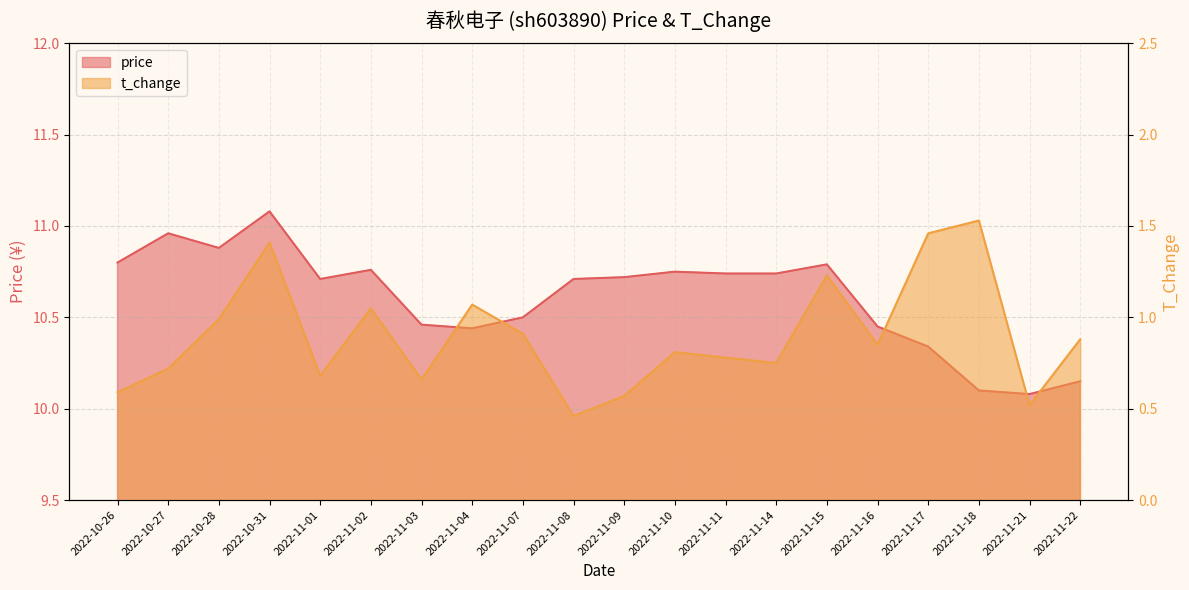

True or false: t_change has a value of 1.6 at 2022-11-07.

False